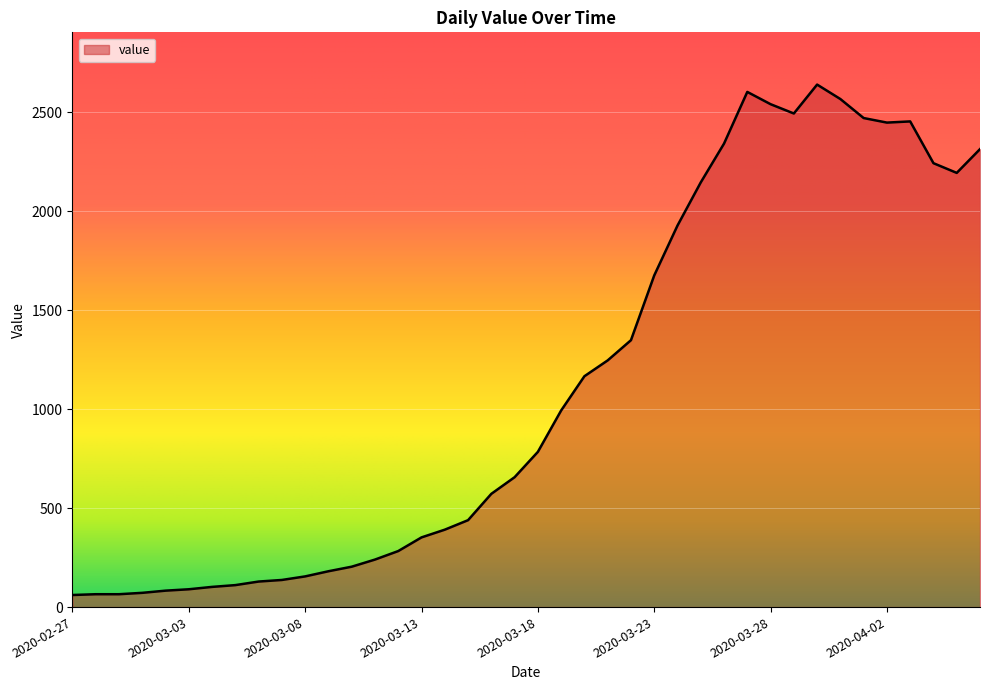

What is the difference between the maximum and minimum values?

2578